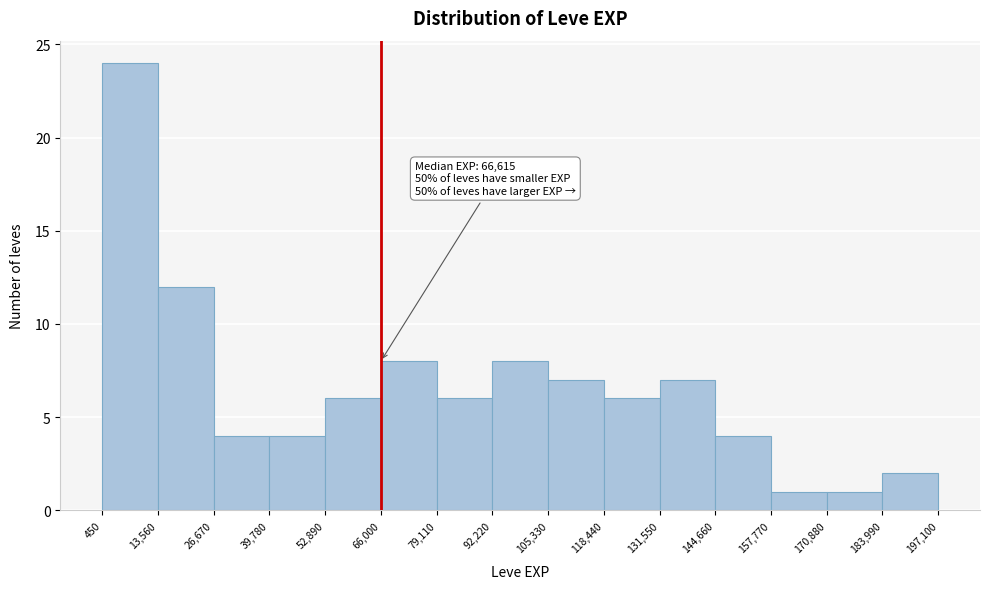

Over which range of the x-axis is the bar tallest?

450 to 13,560